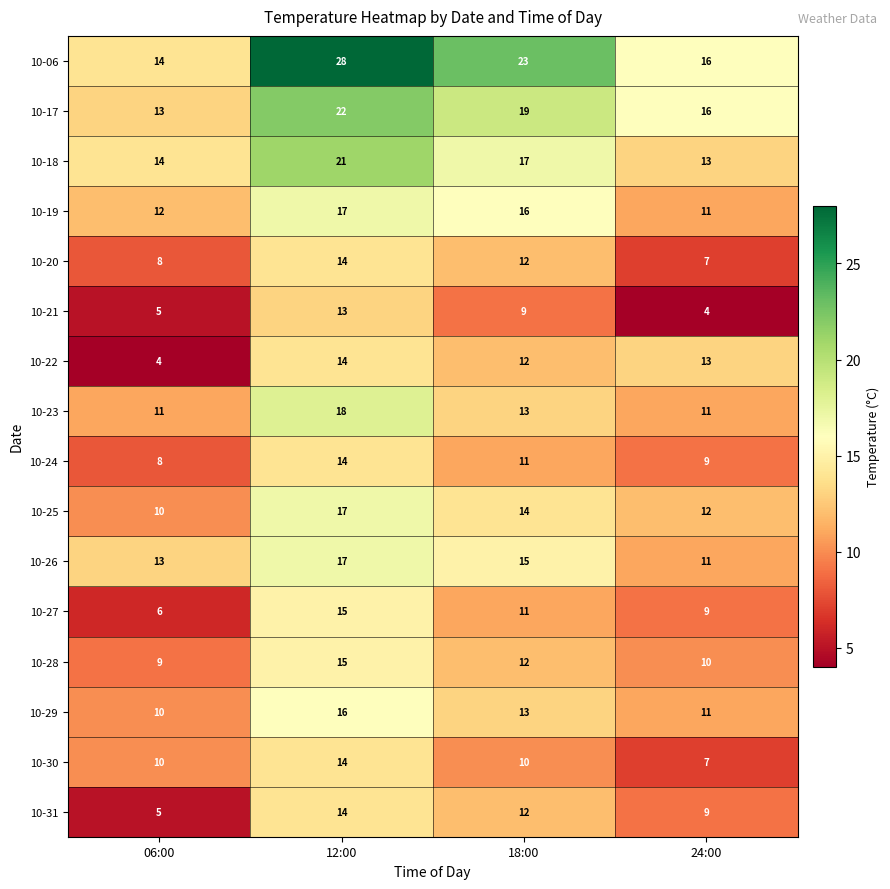

What is the average value of the 10-31 series?

10